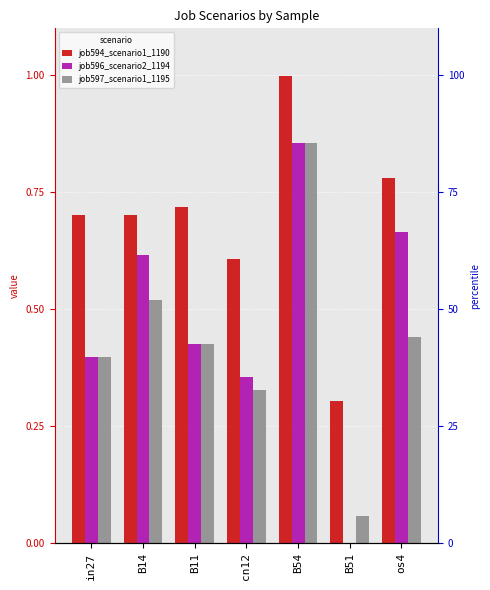

What is the difference between the second highest and minimum values in the job594_scenario1_1190 series?

0.5